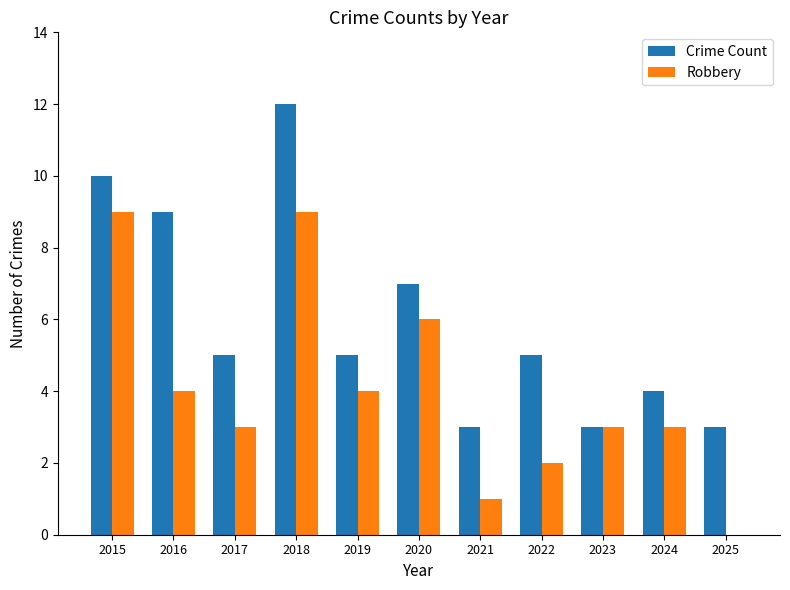

Which series changed the most between 2019 and 2021?

Robbery